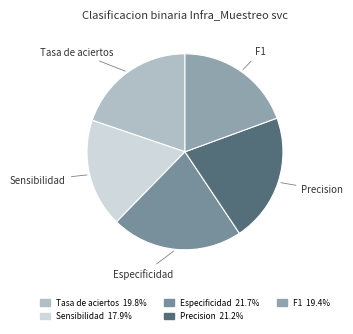

Is Tasa de aciertos the majority of the pie?

No